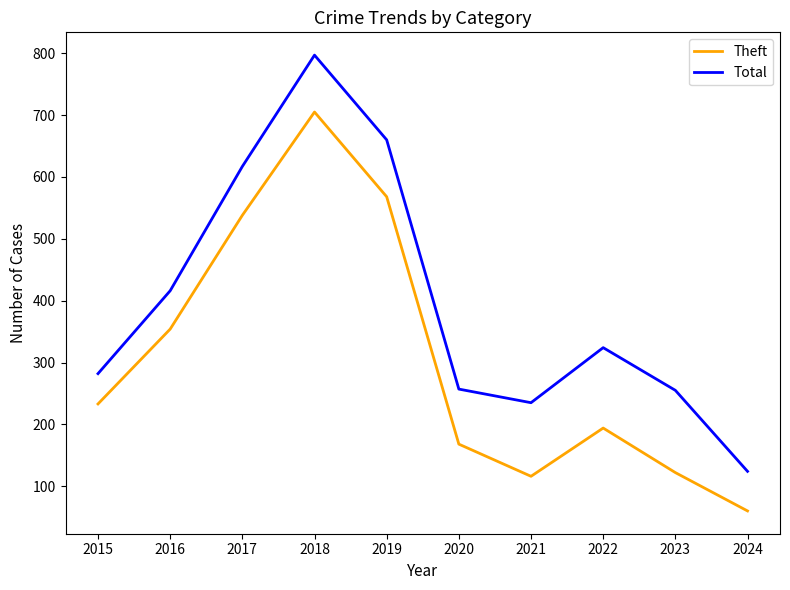

Is it true that Total equals 210 at 2024?

False